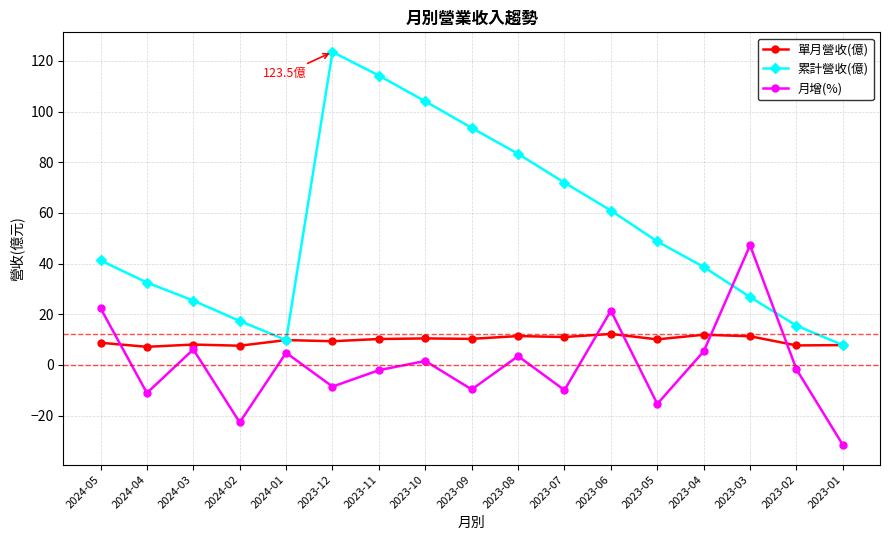

The value of 累計營收(億) at 2024-04 is 32.5. True or false?

True